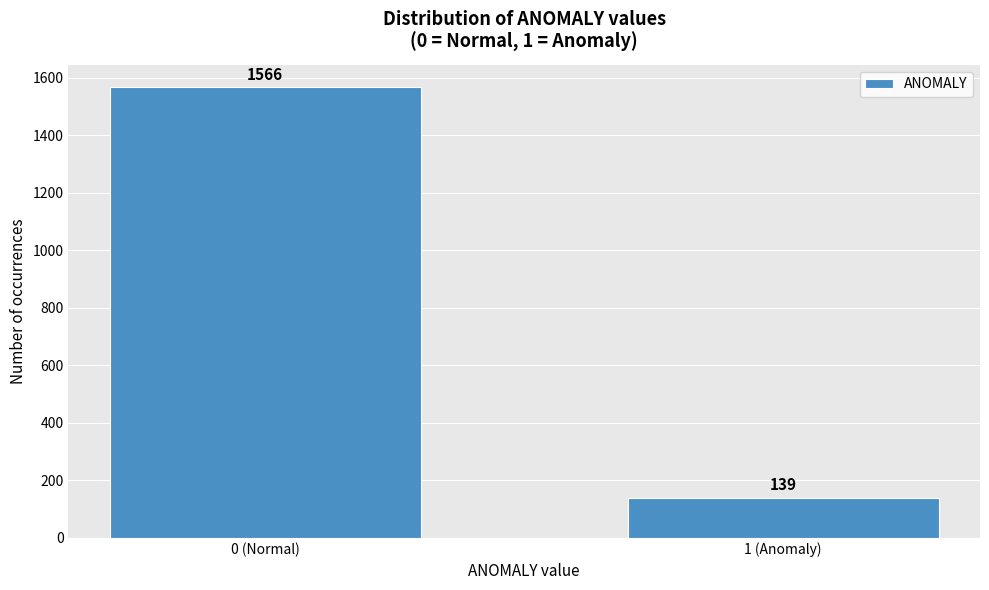

Reading left to right, what are all the values shown in this chart?

1566	139